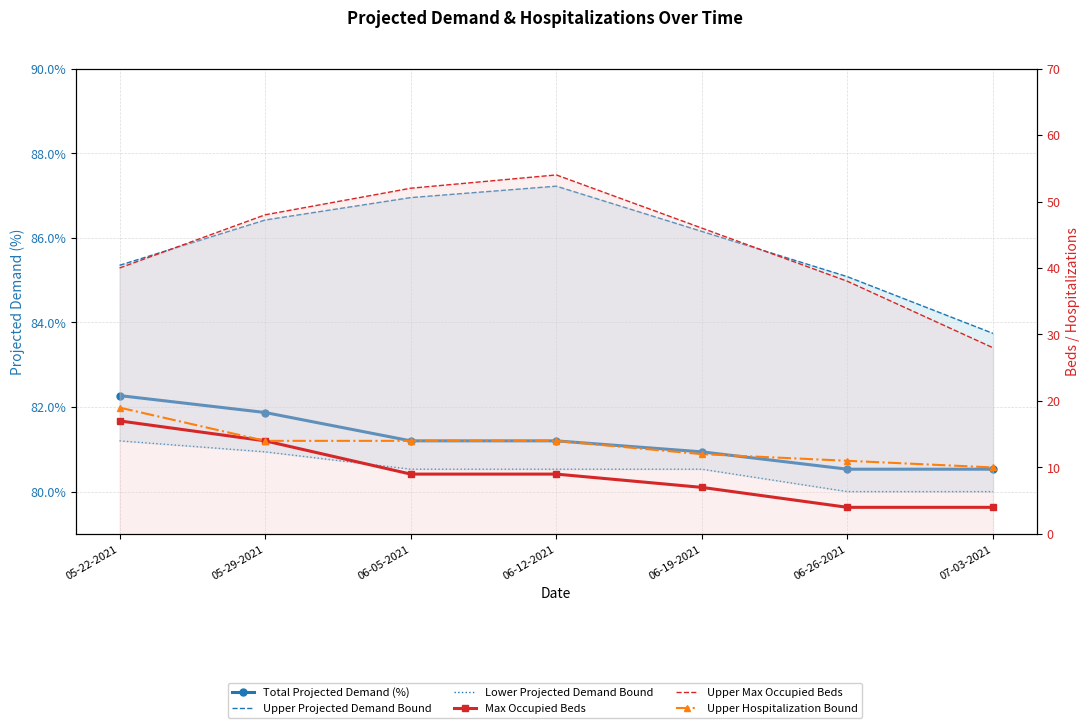

Reading right to left, list all the values displayed in this chart.

Total Projected Demand (%): 80.5	80.5	80.9	81.2	81.2	81.9	82.3
Upper Projected Demand Bound: 83.7	85.1	86.2	87.2	87.0	86.4	85.3
Lower Projected Demand Bound: 80.0	80.0	80.5	80.5	80.5	80.9	81.2
Max Occupied Beds: 4.0	4.0	7.0	9.0	9.0	14.0	17.0
Upper Max Occupied Beds: 28.0	38.0	46.0	54.0	52.0	48.0	40.0
Upper Hospitalization Bound: 10.0	11.0	12.0	14.0	14.0	14.0	19.0